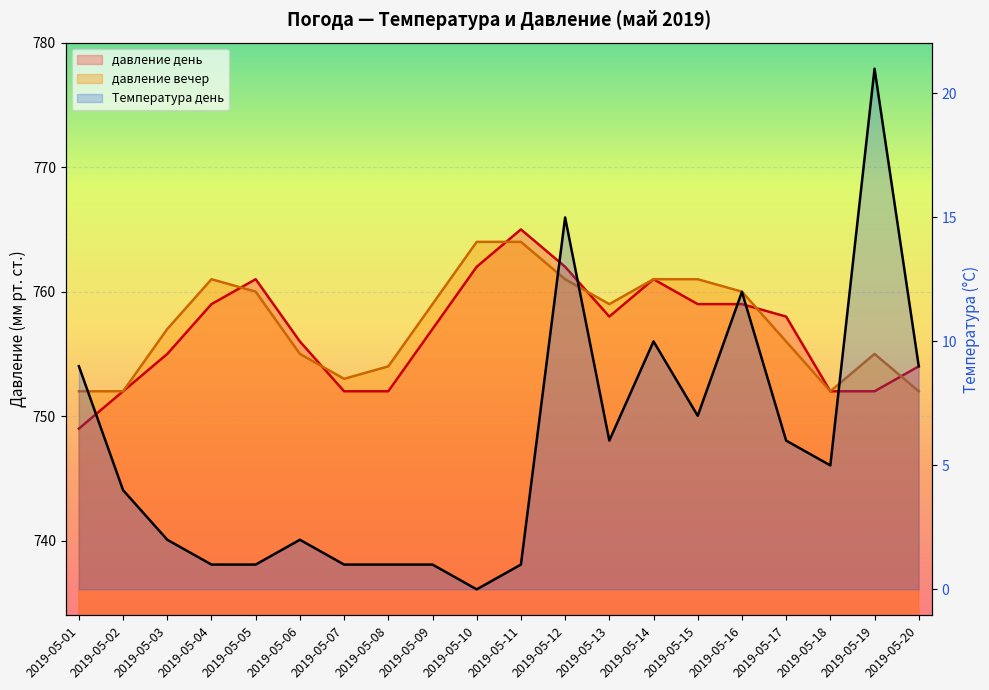

What is the maximum value for давление день?

765